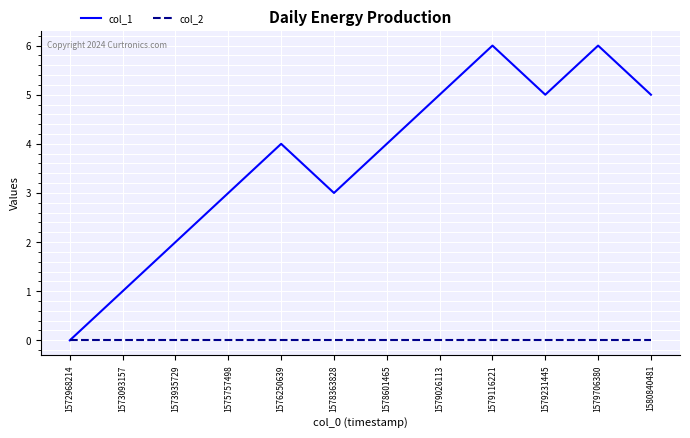

Reading left to right, extract all data points from this chart.

col_1: 0	1	2	3	4	3	4	5	6	5	6	5
col_2: 0	0	0	0	0	0	0	0	0	0	0	0